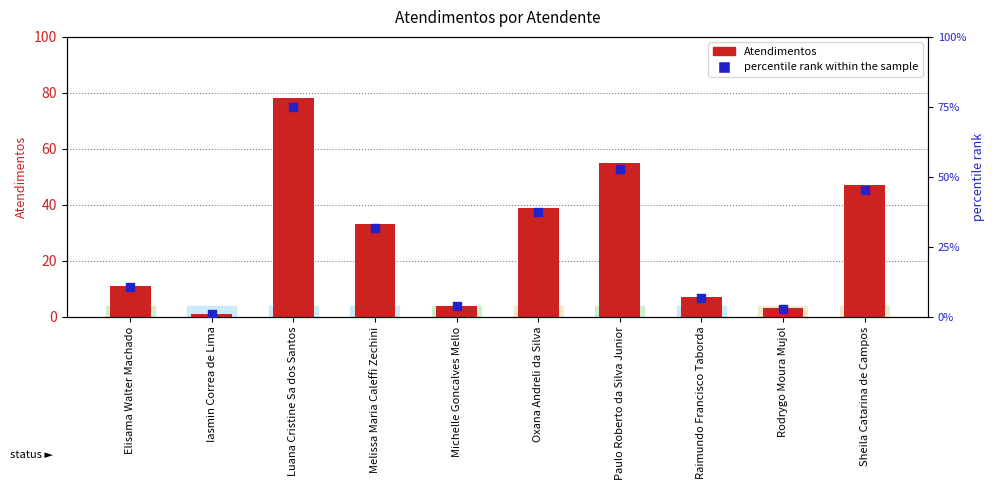

Which series has the largest total across all categories?

Atendimentos